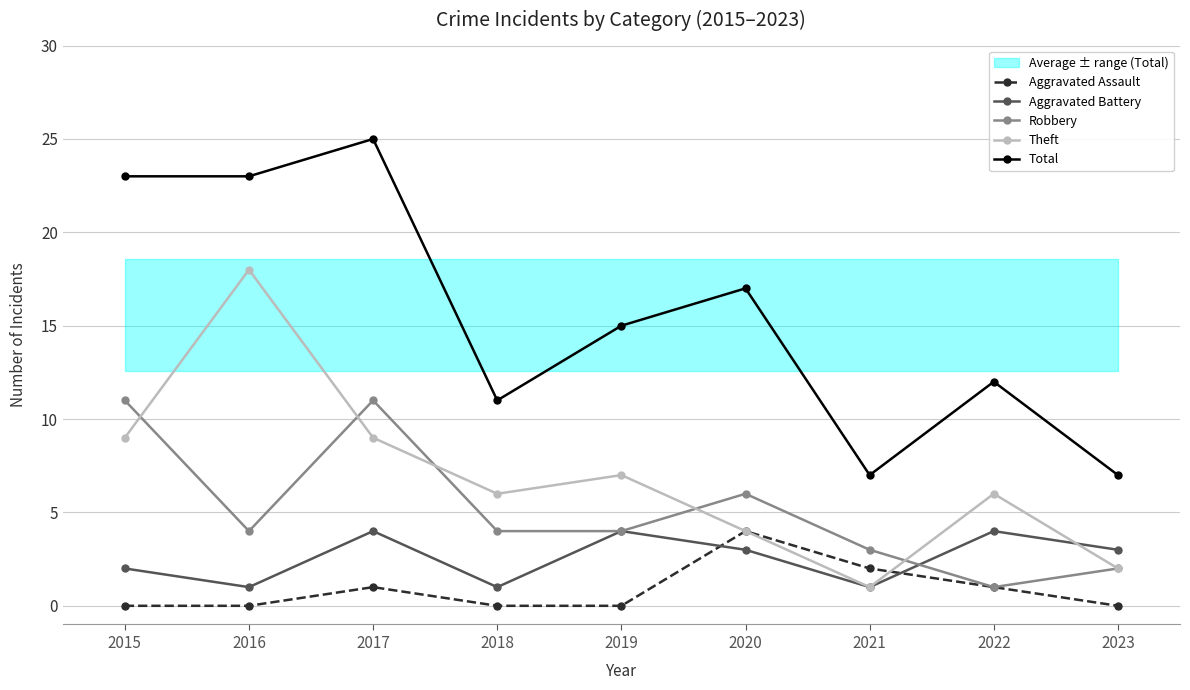

Reading right to left, list all the values displayed in this chart.

Aggravated Assault: 2023=0	2022=1	2021=2	2020=4	2019=0	2018=0	2017=1	2016=0	2015=0
Aggravated Battery: 2023=3	2022=4	2021=1	2020=3	2019=4	2018=1	2017=4	2016=1	2015=2
Robbery: 2023=2	2022=1	2021=3	2020=6	2019=4	2018=4	2017=11	2016=4	2015=11
Theft: 2023=2	2022=6	2021=1	2020=4	2019=7	2018=6	2017=9	2016=18	2015=9
Total: 2023=7	2022=12	2021=7	2020=17	2019=15	2018=11	2017=25	2016=23	2015=23